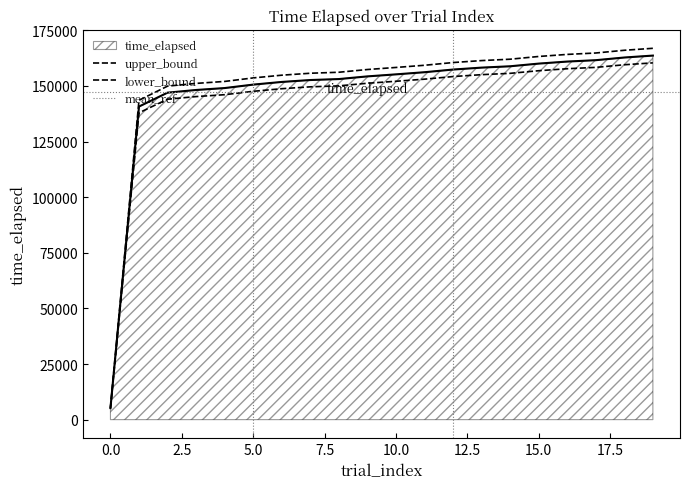

Count the number of categories in the chart.

20